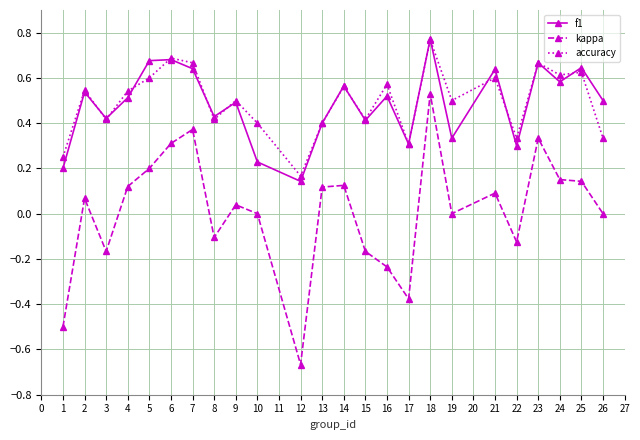

At which label does kappa reach its peak?

18